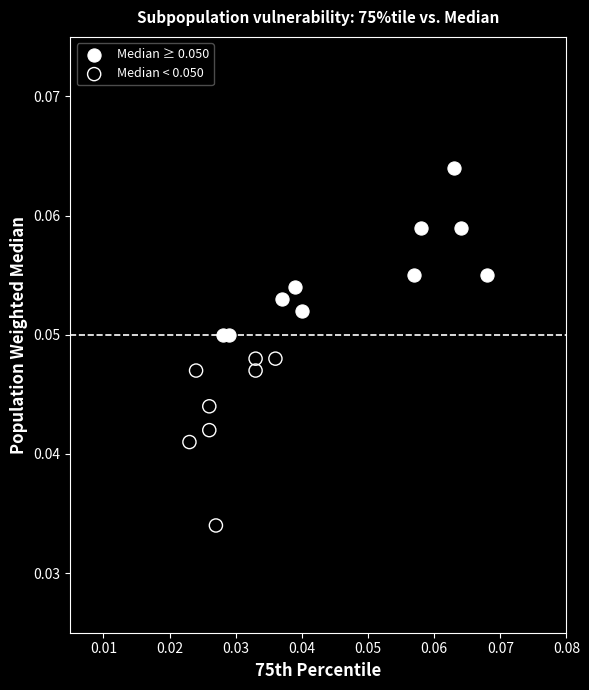

Which series contains the lowest Y value?

Median < 0.050